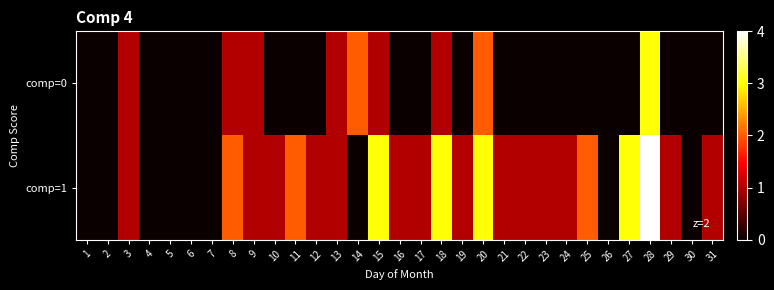

Which has a higher value, 21 or 23?

21